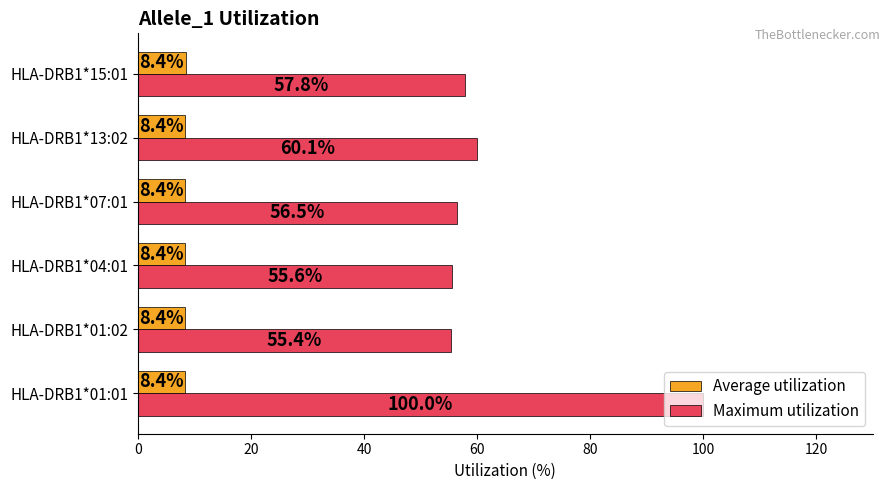

At how many categories does at least one series exceed 35?

6